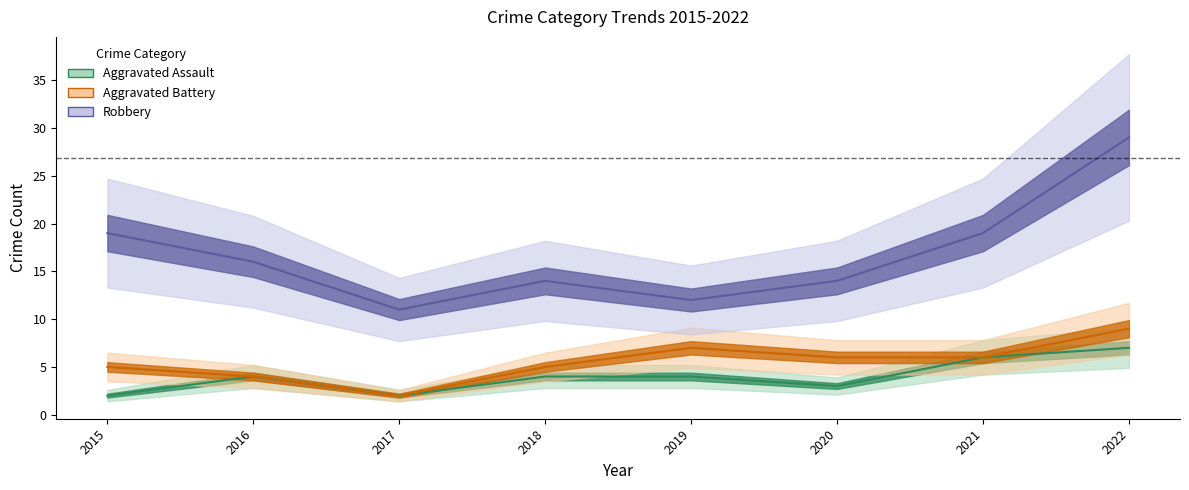

What is the maximum value for Robbery?

29